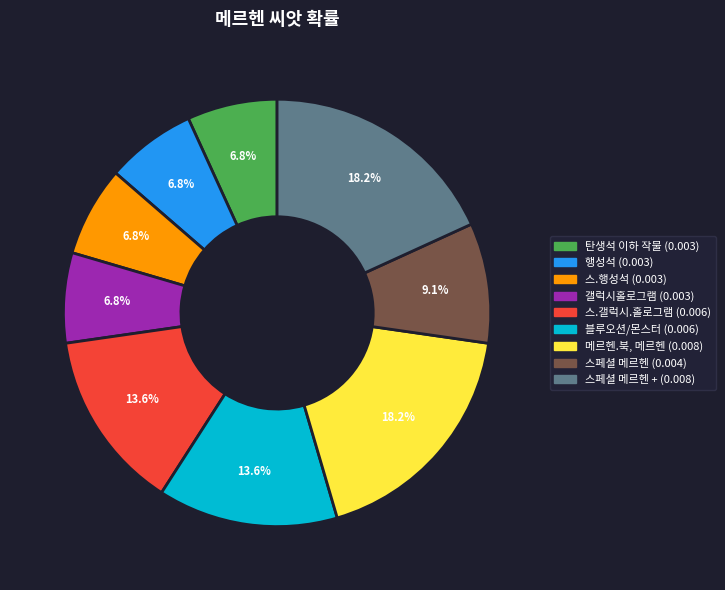

Count the number of slices in the pie.

9